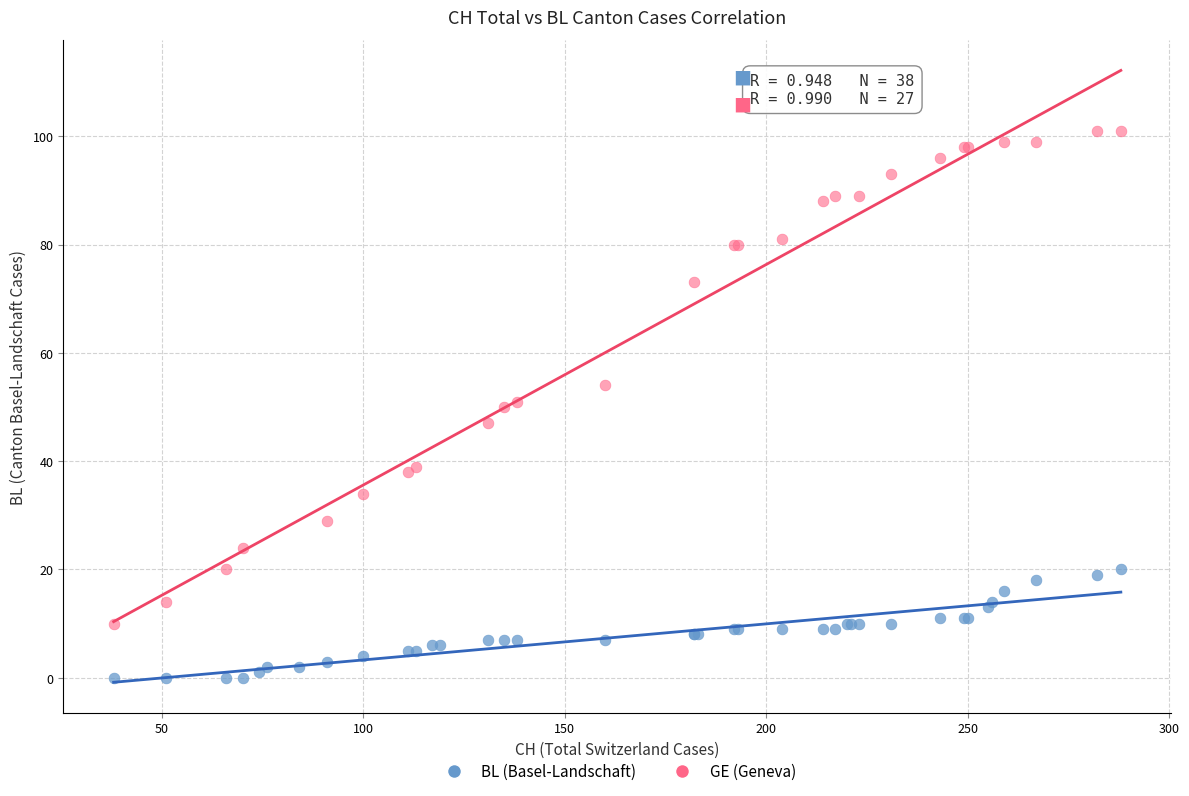

Which series reaches the maximum Y coordinate?

GE (Geneva)